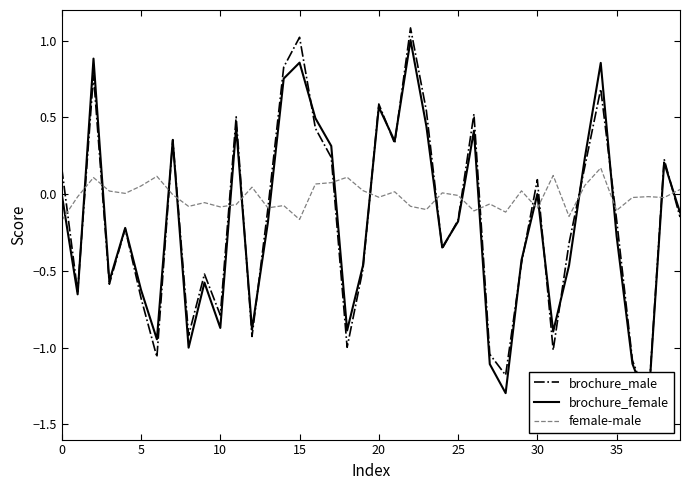

How many times do brochure_male and brochure_female cross each other?

17